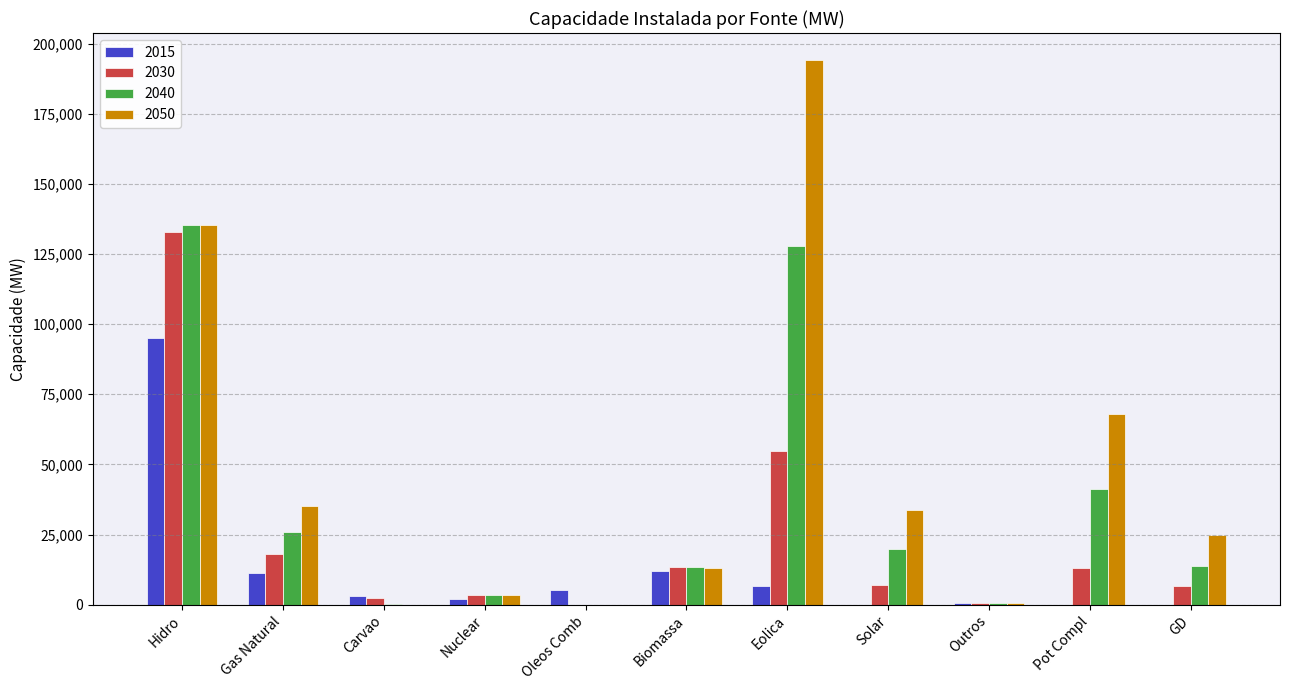

What value does the 2030 series have at Nuclear, to the nearest 100?

3400